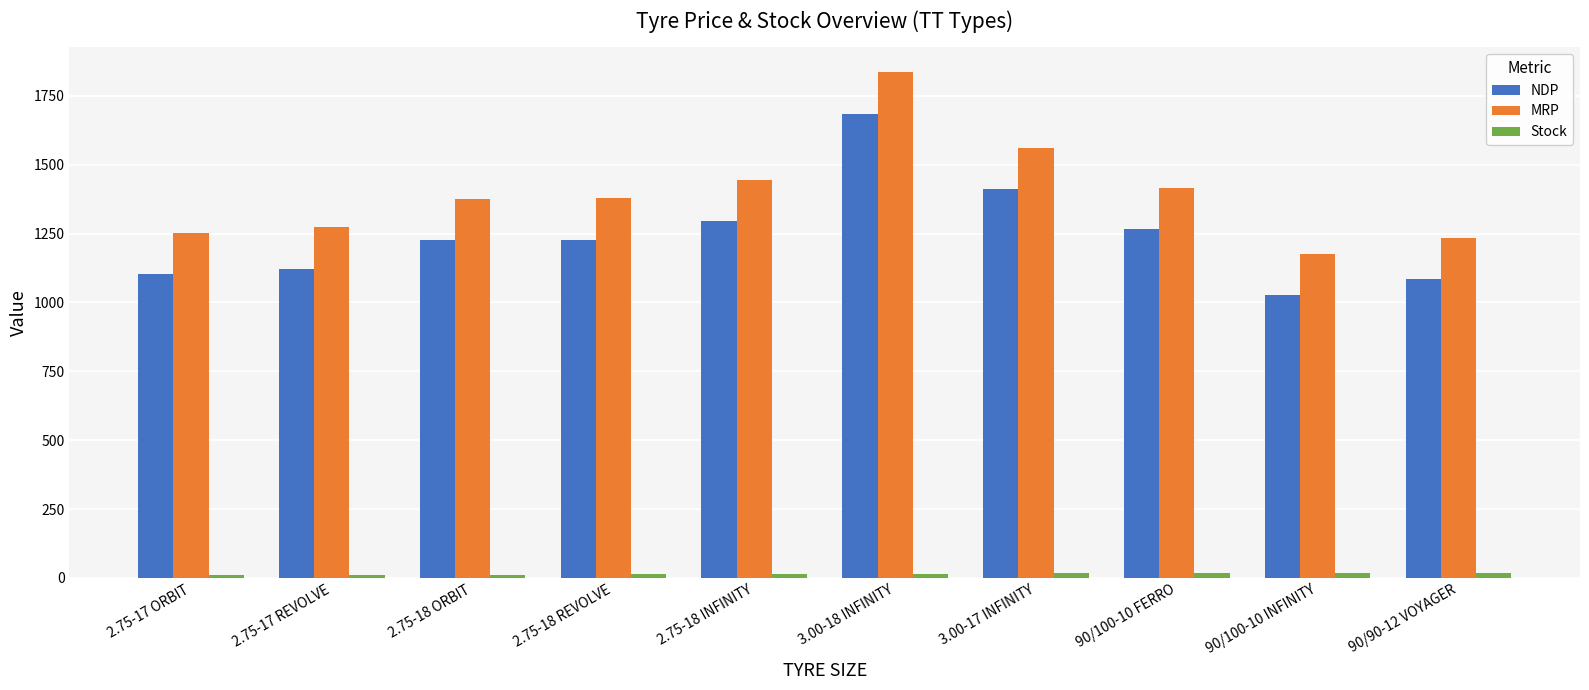

What is the difference between the NDP values at 3.00-18 INFINITY and 2.75-18 INFINITY?

390